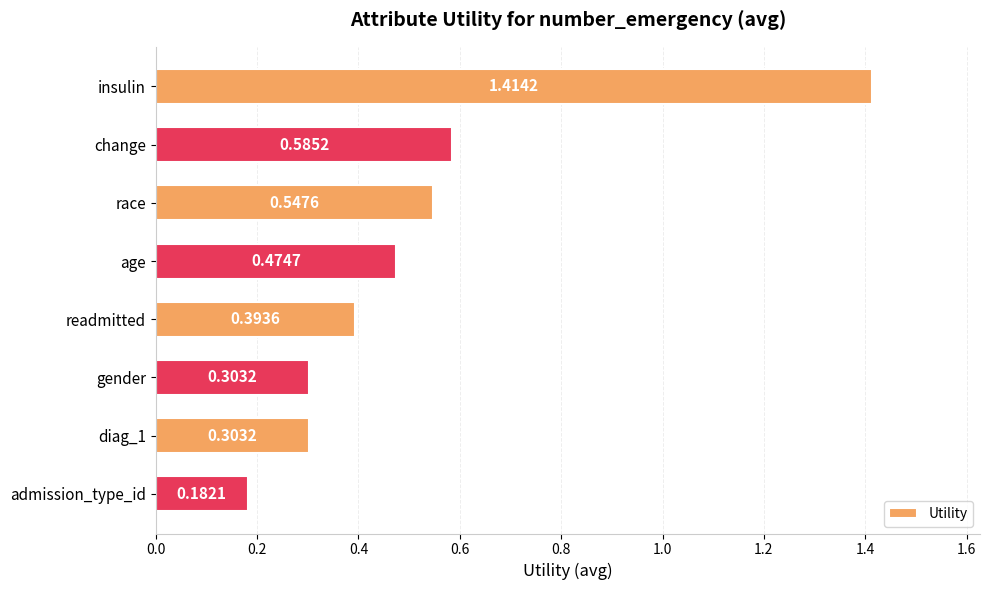

What is the difference between the maximum and minimum values?

1.2